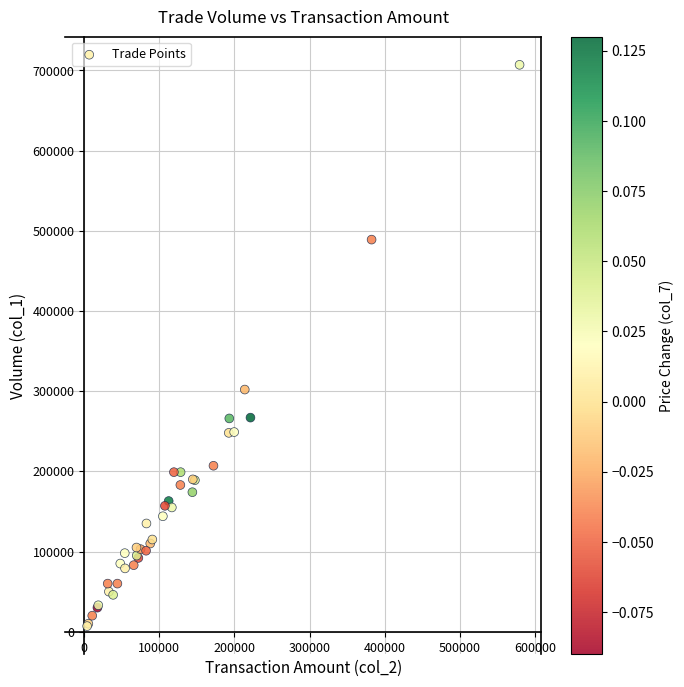

What Y value in the scatter plot is closest to 357000?

302000